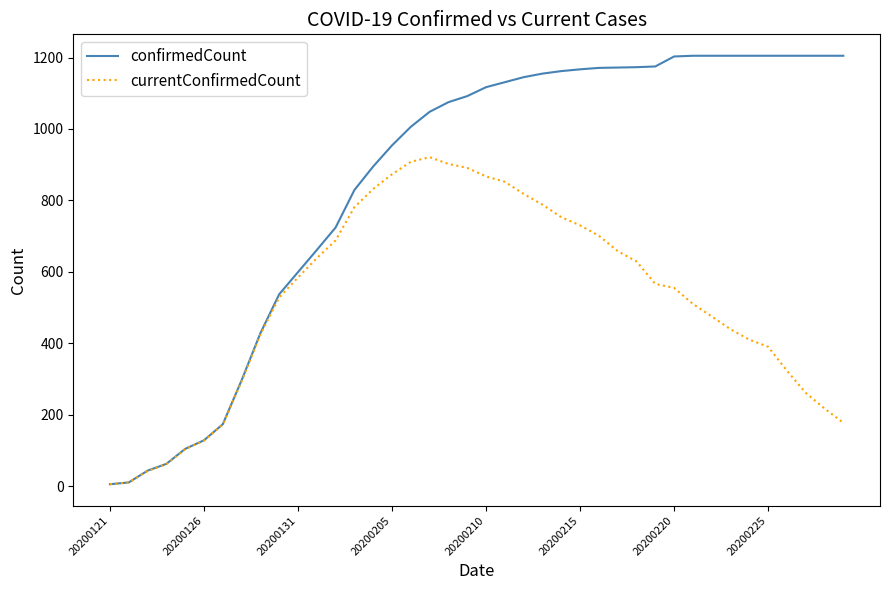

Which series has the largest range (max minus min)?

confirmedCount